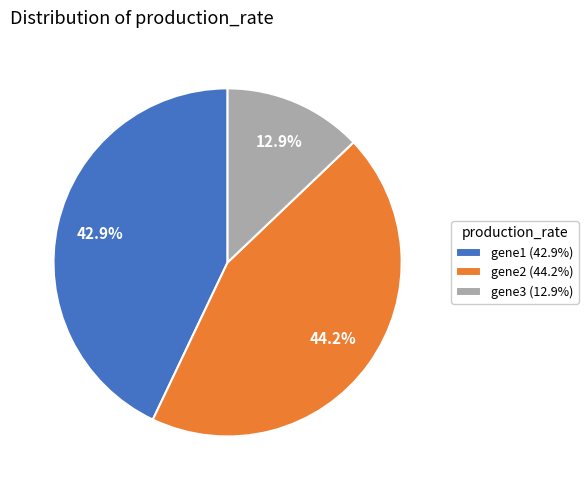

Which category has the smallest portion of the pie?

gene3